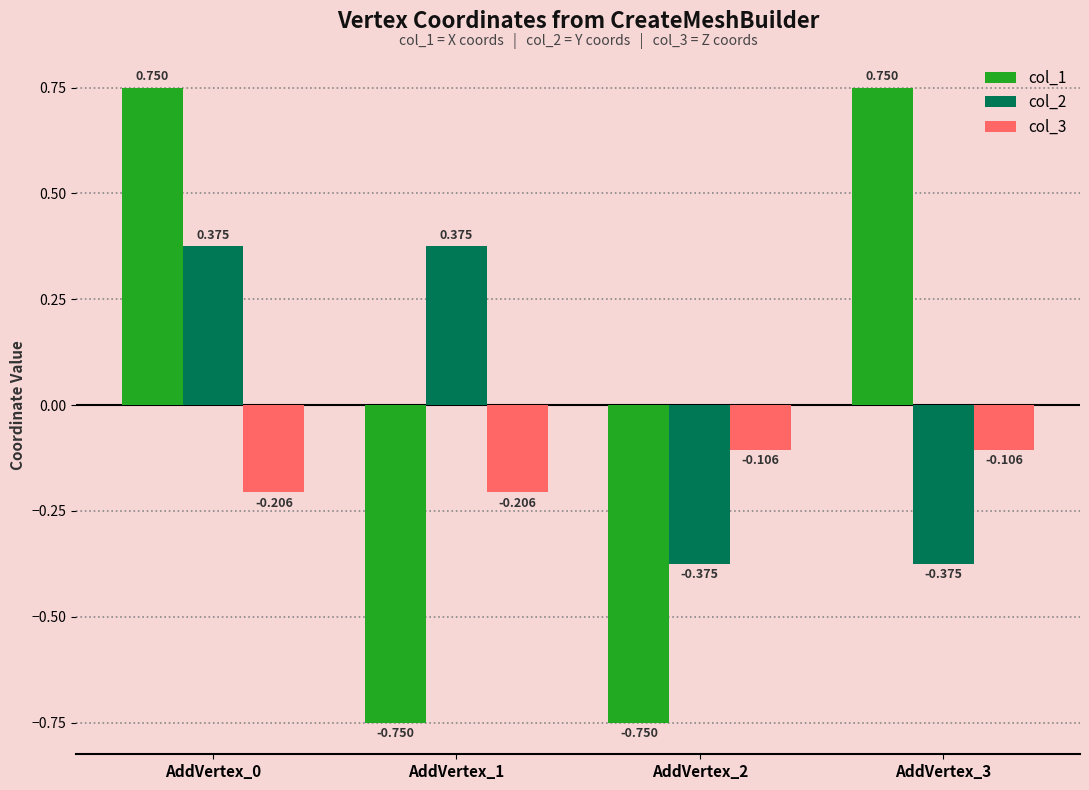

Is the value of col_2 at AddVertex_0 greater than the value of col_1 at AddVertex_2?

Yes